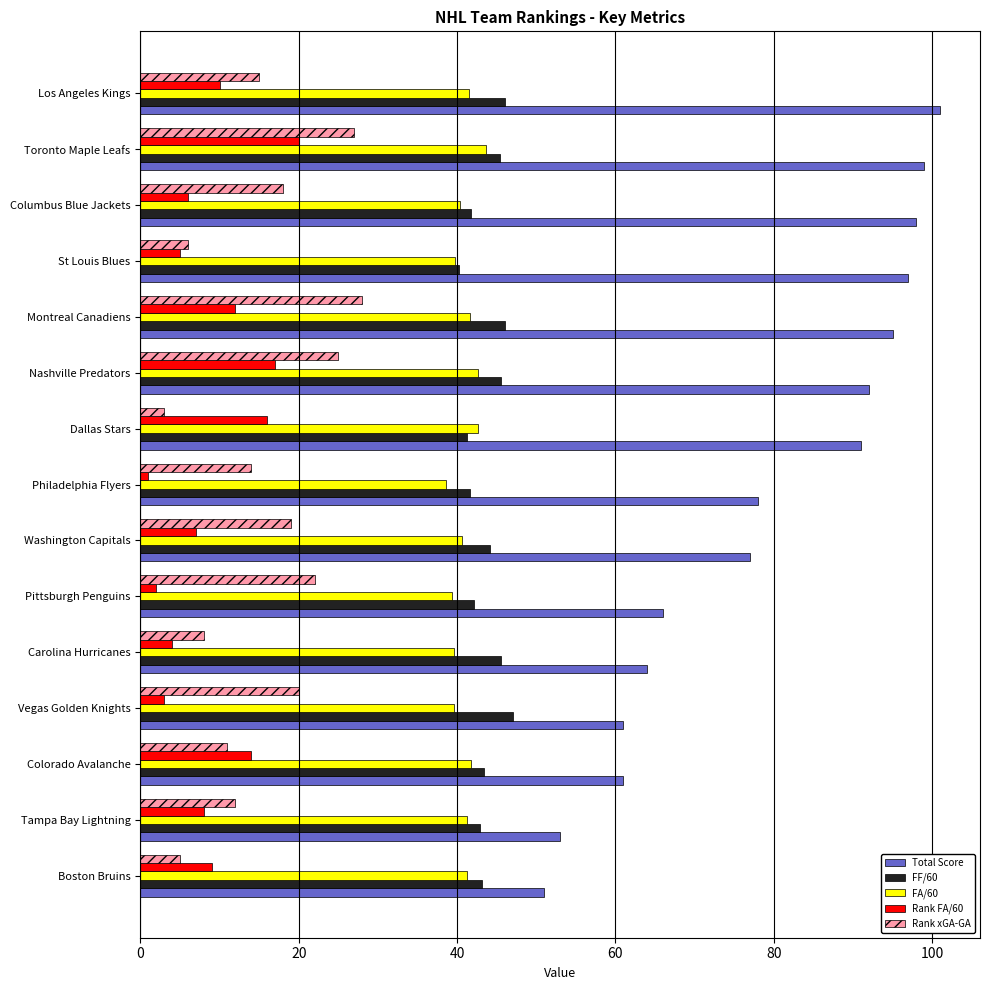

What is the sum of all FF/60 values?

656.2